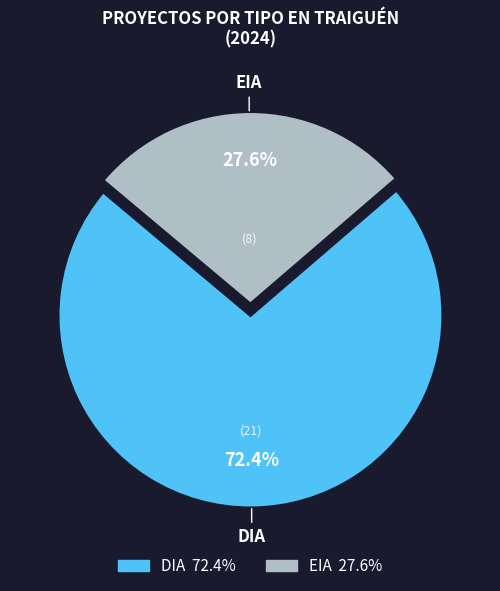

How much of the chart is everything except DIA?

27.6%